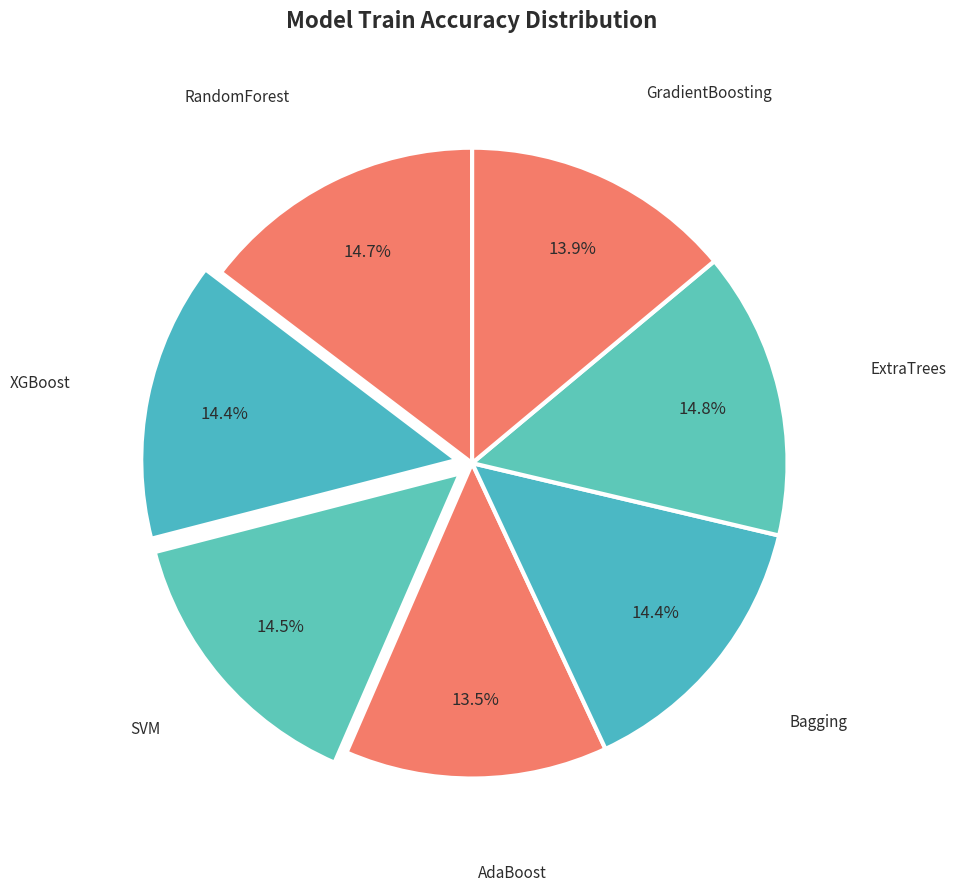

Do SVM and Bagging together represent more than half of the pie?

No